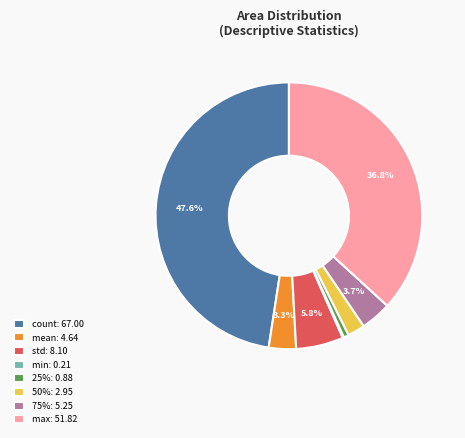

Approximately how many times larger is the value at 25% compared to std?

0.1